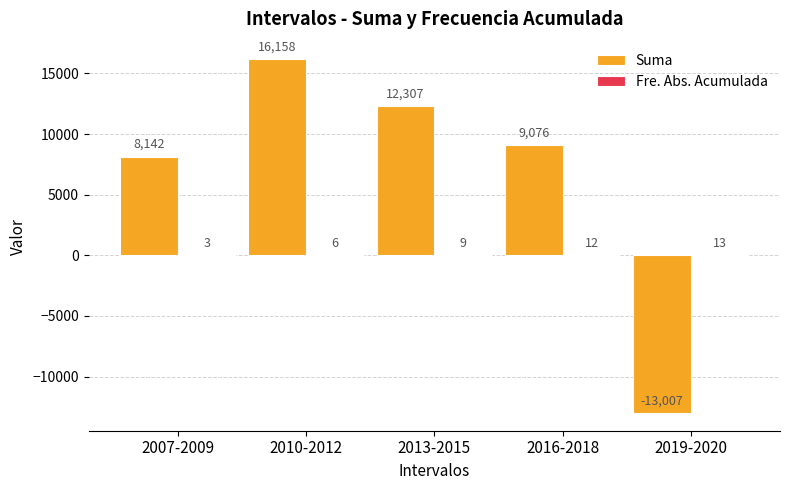

Count the number of data series in this chart.

2